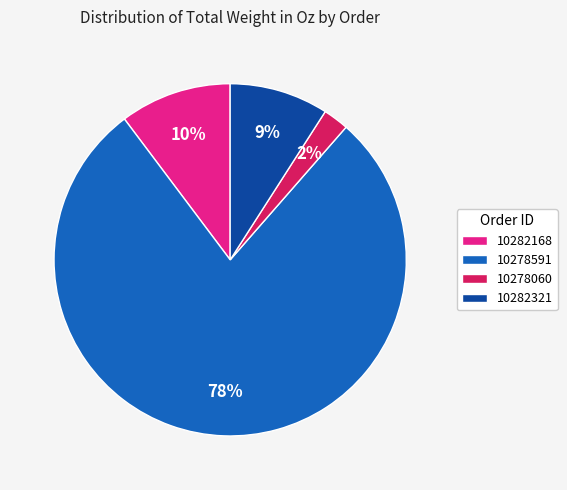

What percentage is the 10282168 slice, to the nearest percent?

10%